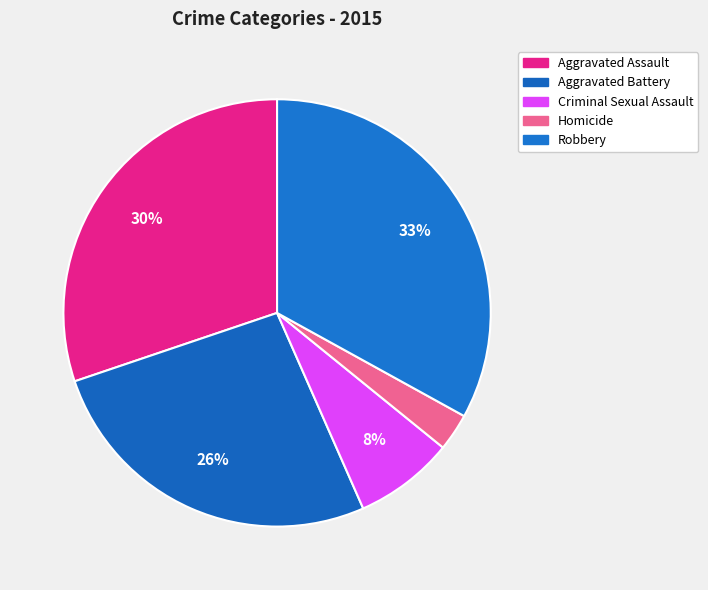

Which category has the smallest portion of the pie?

Homicide